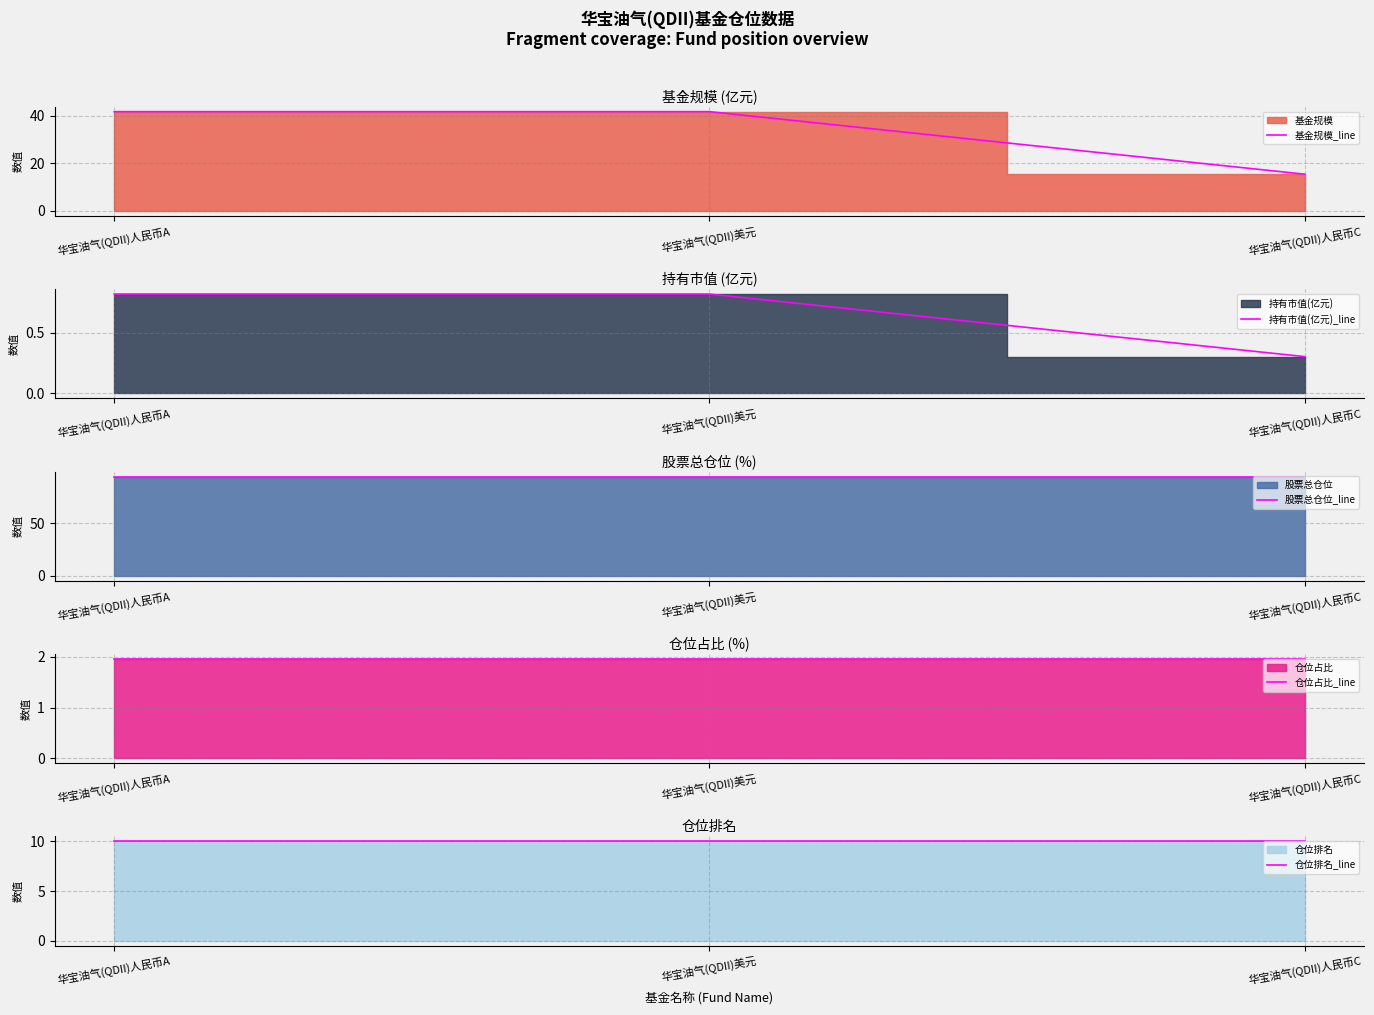

Reading left to right, list all the values displayed in this chart.

基金规模_line: 41.7	41.7	15.4
持有市值(亿元)_line: 0.8	0.8	0.3
股票总仓位_line: 94.1	94.1	94.1
仓位占比_line: 2.0	2.0	2.0
仓位排名_line: 10.0	10.0	10.0